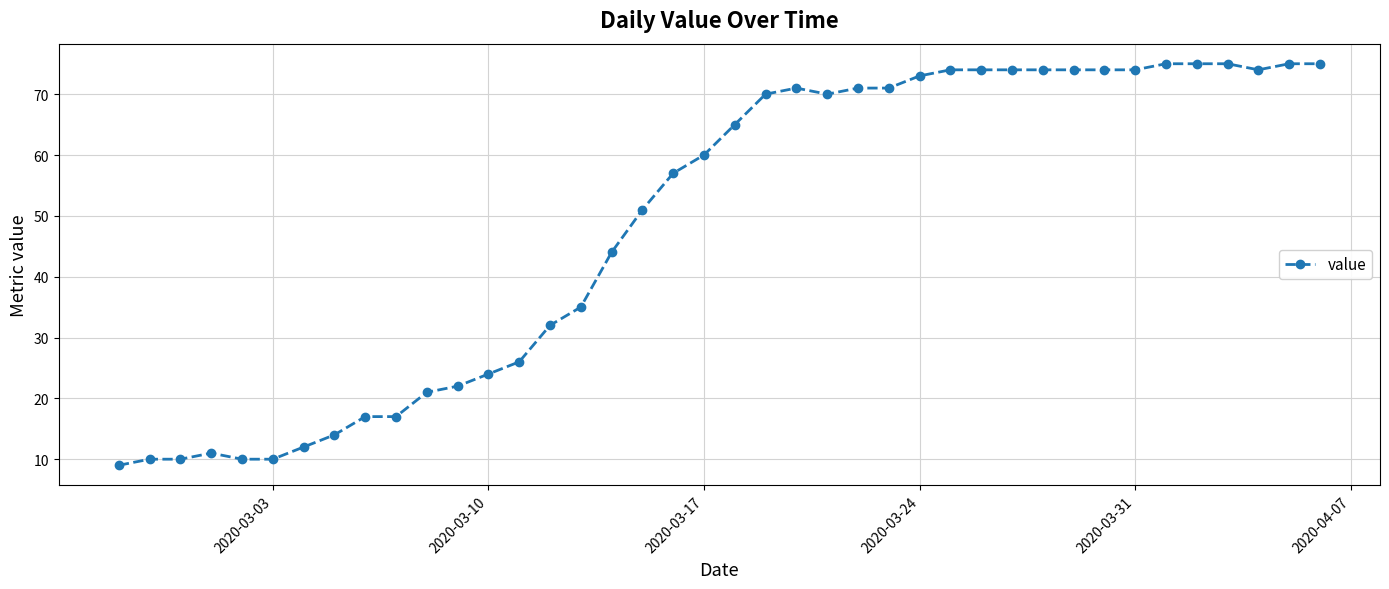

What is the smallest value displayed?

9